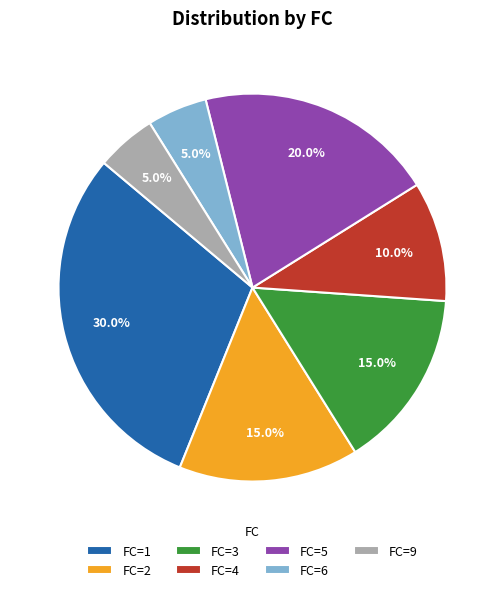

To the nearest percent, what is the difference between the largest and smallest slice percentages?

25%